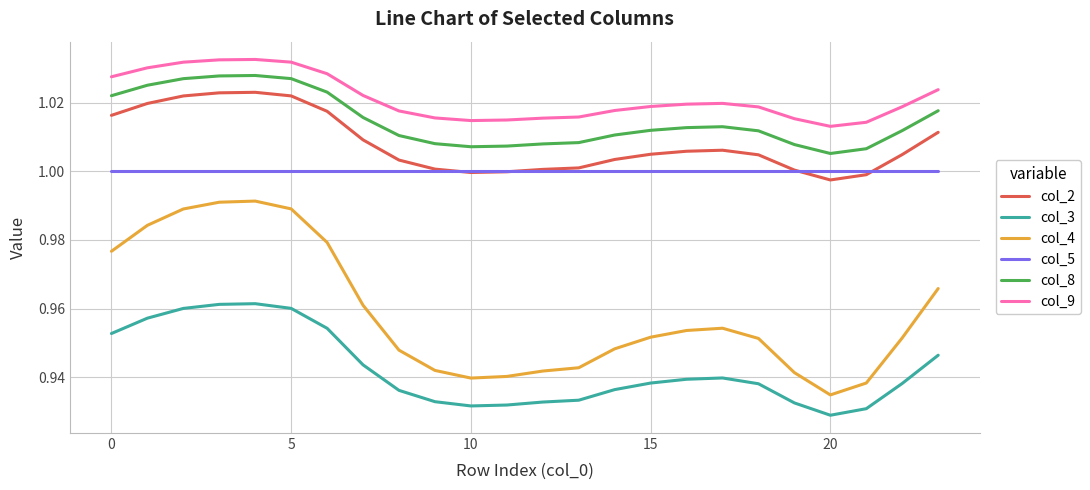

List the series in order of their peak value, highest first.

col_9, col_8, col_2, col_5, col_4, col_3